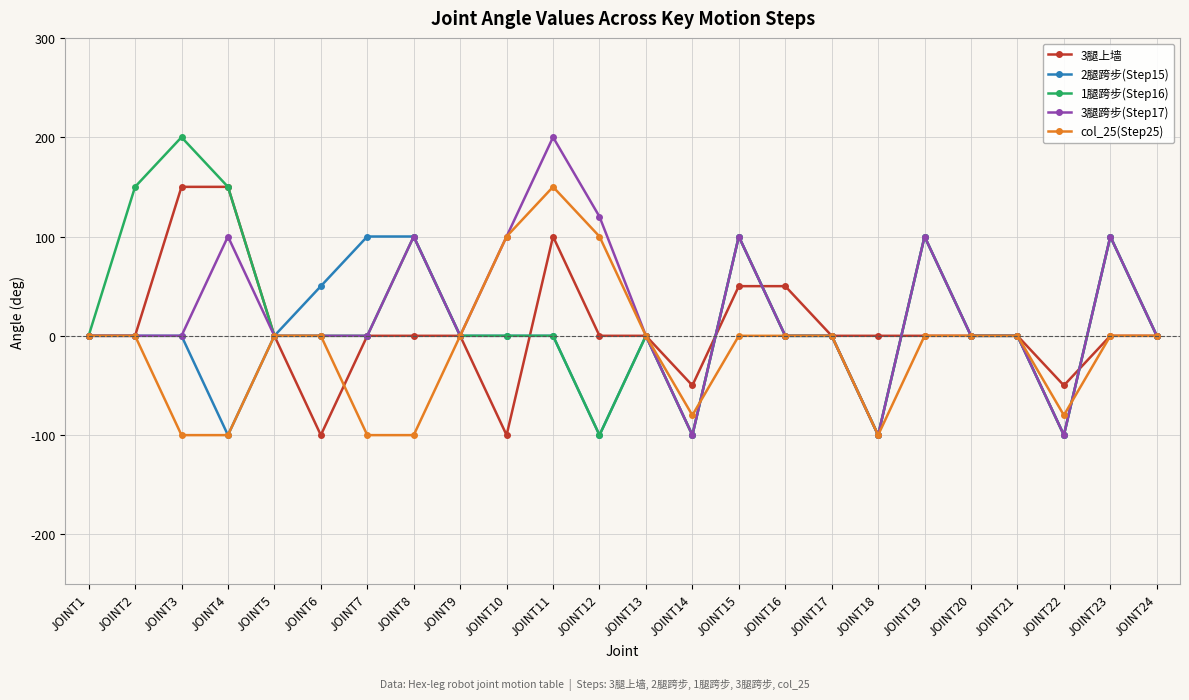

What is the difference between the second highest and minimum values in the 3腿上墙 series?

250